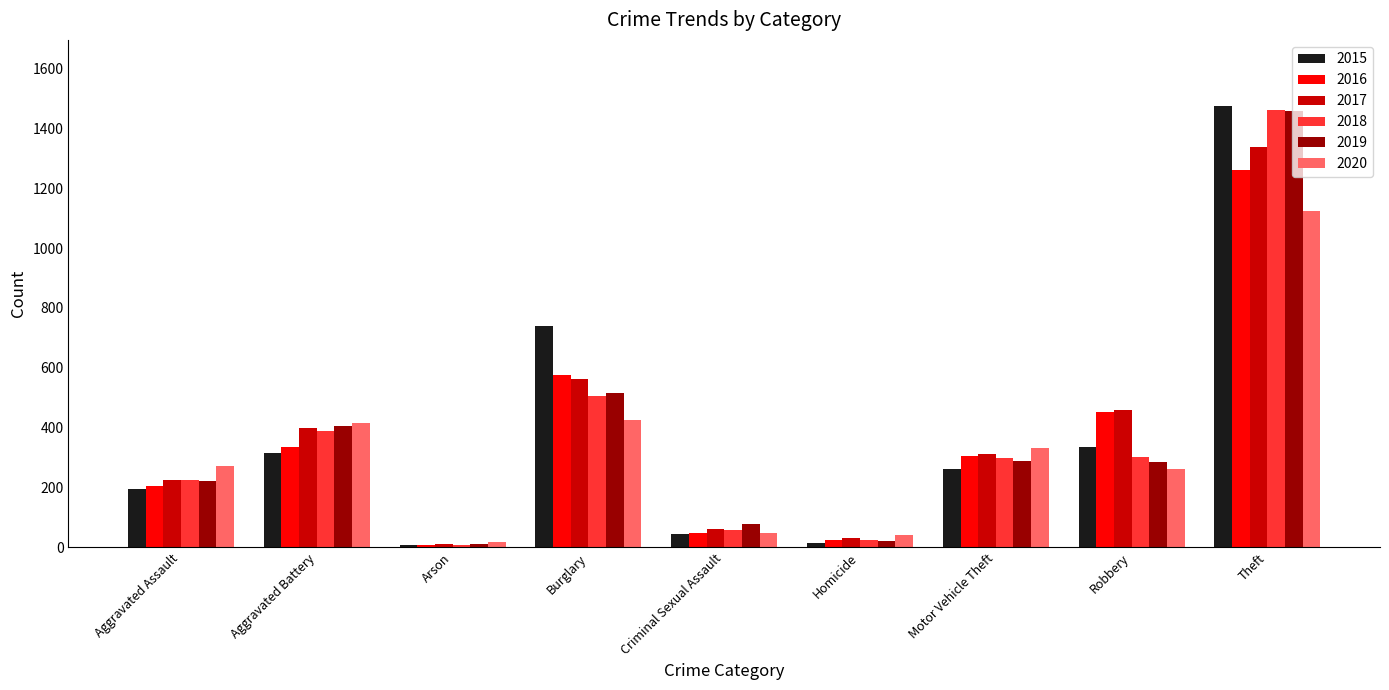

What is the average value of the 2015 series?

377